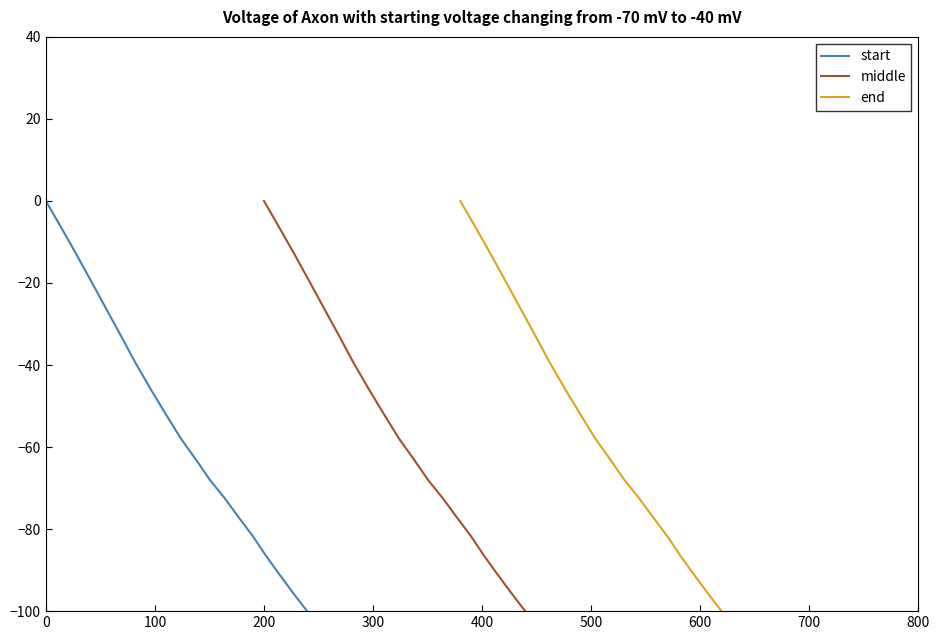

How many values in the end series exceed -104?

19